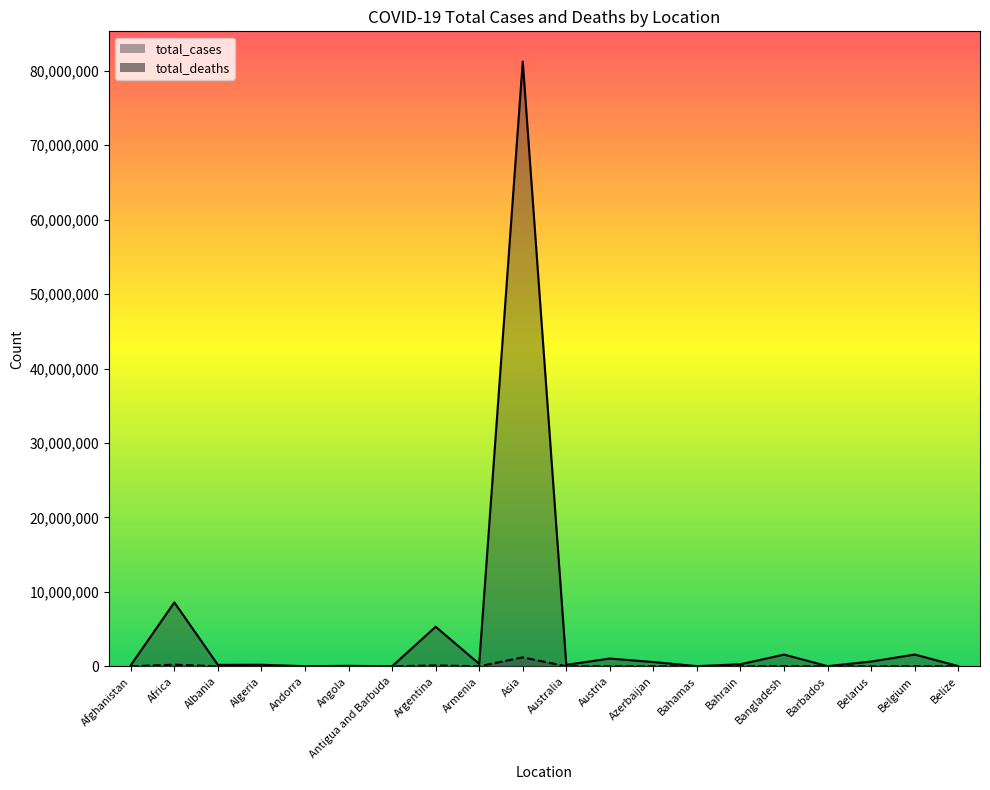

In total_cases, how many points are lower than both neighbors (excluding endpoints)?

7